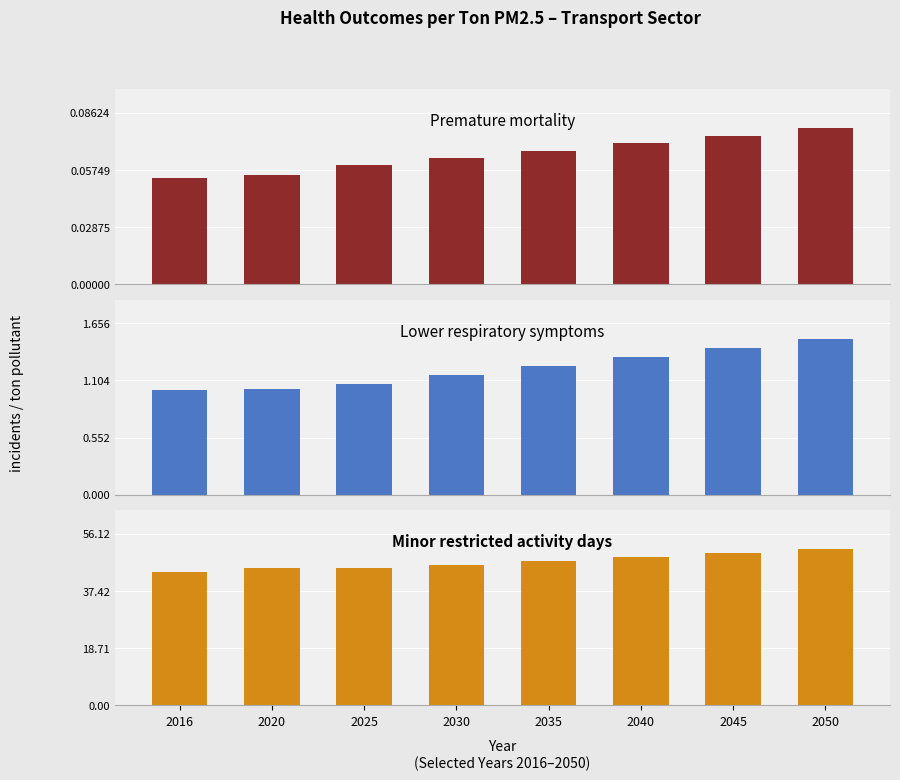

The Premature mortality series shows 0.1 at 2045. True or false?

False